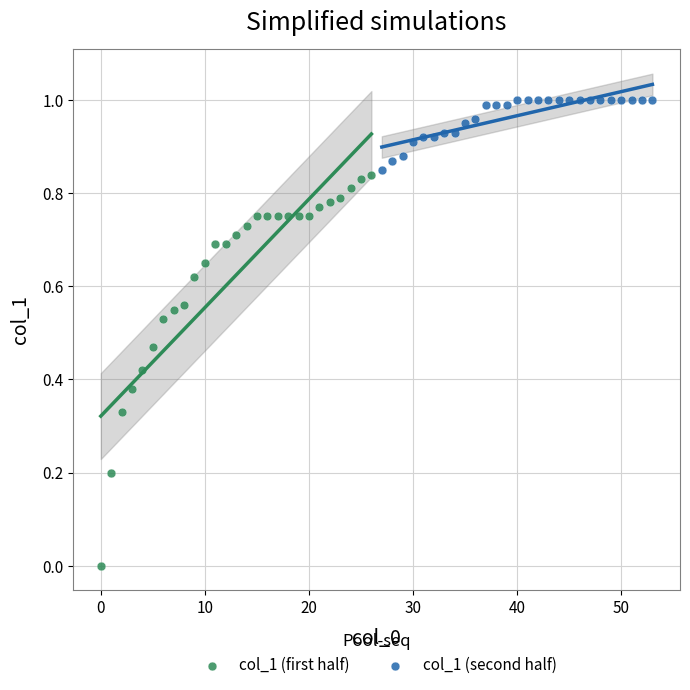

Which series contains the lowest Y value?

col_1 (first half)